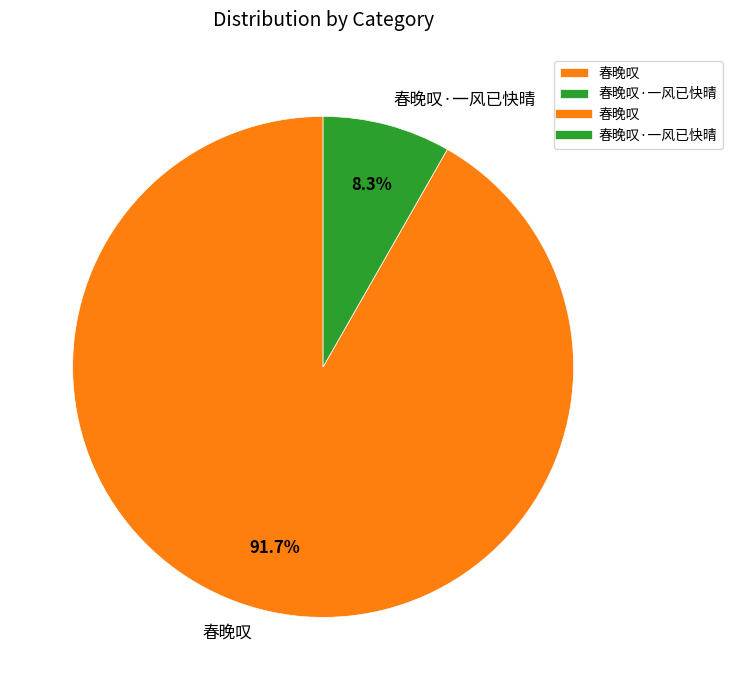

Between 春晚叹 and 春晚叹·一风已快晴, which is larger?

春晚叹